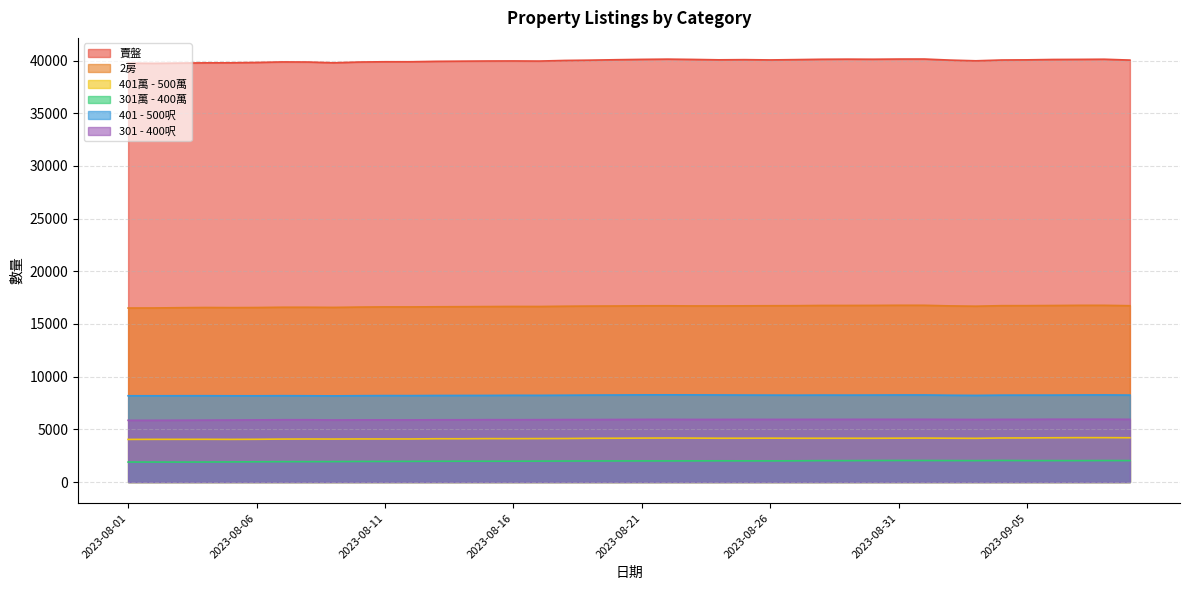

Reading left to right, transcribe all the data shown in this chart.

賣盤: 2023-08-01=39757	2023-08-02=39737	2023-08-03=39761	2023-08-04=39786	2023-08-05=39790	2023-08-06=39822	2023-08-07=39874	2023-08-08=39865	2023-08-09=39789	2023-08-10=39864	2023-08-11=39891	2023-08-12=39891	2023-08-13=39930	2023-08-14=39947	2023-08-15=39961	2023-08-16=39966	2023-08-17=39955	2023-08-18=40014	2023-08-19=40042	2023-08-20=40083	2023-08-21=40116	2023-08-22=40138	2023-08-23=40111	2023-08-24=40073	2023-08-25=40090	2023-08-26=40063	2023-08-27=40093	2023-08-28=40126	2023-08-29=40137	2023-08-30=40129	2023-08-31=40146	2023-09-01=40148	2023-09-02=40047	2023-09-03=39981	2023-09-04=40056	2023-09-05=40071	2023-09-06=40106	2023-09-07=40115	2023-09-08=40130	2023-09-09=40048
2房: 2023-08-01=16515	2023-08-02=16520	2023-08-03=16546	2023-08-04=16564	2023-08-05=16553	2023-08-06=16562	2023-08-07=16588	2023-08-08=16588	2023-08-09=16574	2023-08-10=16604	2023-08-11=16620	2023-08-12=16619	2023-08-13=16633	2023-08-14=16642	2023-08-15=16653	2023-08-16=16664	2023-08-17=16660	2023-08-18=16686	2023-08-19=16700	2023-08-20=16708	2023-08-21=16725	2023-08-22=16729	2023-08-23=16712	2023-08-24=16714	2023-08-25=16723	2023-08-26=16732	2023-08-27=16737	2023-08-28=16758	2023-08-29=16759	2023-08-30=16763	2023-08-31=16776	2023-09-01=16773	2023-09-02=16717	2023-09-03=16688	2023-09-04=16738	2023-09-05=16740	2023-09-06=16753	2023-09-07=16770	2023-09-08=16771	2023-09-09=16734
401萬 - 500萬: 2023-08-01=4045	2023-08-02=4052	2023-08-03=4053	2023-08-04=4056	2023-08-05=4049	2023-08-06=4057	2023-08-07=4076	2023-08-08=4084	2023-08-09=4079	2023-08-10=4088	2023-08-11=4087	2023-08-12=4087	2023-08-13=4108	2023-08-14=4107	2023-08-15=4120	2023-08-16=4117	2023-08-17=4124	2023-08-18=4130	2023-08-19=4151	2023-08-20=4157	2023-08-21=4168	2023-08-22=4177	2023-08-23=4168	2023-08-24=4157	2023-08-25=4158	2023-08-26=4163	2023-08-27=4156	2023-08-28=4155	2023-08-29=4156	2023-08-30=4154	2023-08-31=4163	2023-09-01=4171	2023-09-02=4158	2023-09-03=4148	2023-09-04=4180	2023-09-05=4185	2023-09-06=4201	2023-09-07=4212	2023-09-08=4212	2023-09-09=4204
301萬 - 400萬: 2023-08-01=1896	2023-08-02=1895	2023-08-03=1893	2023-08-04=1898	2023-08-05=1907	2023-08-06=1921	2023-08-07=1933	2023-08-08=1934	2023-08-09=1939	2023-08-10=1953	2023-08-11=1955	2023-08-12=1961	2023-08-13=1970	2023-08-14=1974	2023-08-15=1974	2023-08-16=1975	2023-08-17=1985	2023-08-18=1992	2023-08-19=2001	2023-08-20=2002	2023-08-21=2005	2023-08-22=2005	2023-08-23=2008	2023-08-24=2014	2023-08-25=2009	2023-08-26=2007	2023-08-27=2014	2023-08-28=2030	2023-08-29=2028	2023-08-30=2039	2023-08-31=2043	2023-09-01=2041	2023-09-02=2035	2023-09-03=2030	2023-09-04=2045	2023-09-05=2031	2023-09-06=2032	2023-09-07=2030	2023-09-08=2037	2023-09-09=2033
401 - 500呎: 2023-08-01=8187	2023-08-02=8185	2023-08-03=8189	2023-08-04=8191	2023-08-05=8184	2023-08-06=8183	2023-08-07=8194	2023-08-08=8186	2023-08-09=8176	2023-08-10=8193	2023-08-11=8204	2023-08-12=8201	2023-08-13=8213	2023-08-14=8216	2023-08-15=8219	2023-08-16=8232	2023-08-17=8227	2023-08-18=8239	2023-08-19=8253	2023-08-20=8260	2023-08-21=8272	2023-08-22=8276	2023-08-23=8271	2023-08-24=8264	2023-08-25=8254	2023-08-26=8249	2023-08-27=8243	2023-08-28=8253	2023-08-29=8249	2023-08-30=8255	2023-08-31=8263	2023-09-01=8263	2023-09-02=8236	2023-09-03=8221	2023-09-04=8246	2023-09-05=8249	2023-09-06=8250	2023-09-07=8263	2023-09-08=8268	2023-09-09=8252
301 - 400呎: 2023-08-01=5857	2023-08-02=5857	2023-08-03=5865	2023-08-04=5874	2023-08-05=5883	2023-08-06=5898	2023-08-07=5911	2023-08-08=5913	2023-08-09=5888	2023-08-10=5899	2023-08-11=5899	2023-08-12=5896	2023-08-13=5909	2023-08-14=5908	2023-08-15=5918	2023-08-16=5914	2023-08-17=5919	2023-08-18=5927	2023-08-19=5929	2023-08-20=5935	2023-08-21=5945	2023-08-22=5949	2023-08-23=5939	2023-08-24=5941	2023-08-25=5947	2023-08-26=5943	2023-08-27=5945	2023-08-28=5949	2023-08-29=5948	2023-08-30=5952	2023-08-31=5952	2023-09-01=5953	2023-09-02=5944	2023-09-03=5935	2023-09-04=5946	2023-09-05=5947	2023-09-06=5961	2023-09-07=5961	2023-09-08=5962	2023-09-09=5950